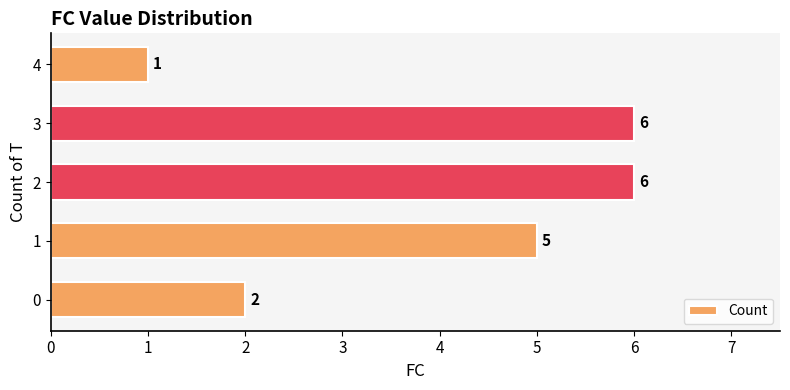

Is it true that the value at 2 is 6?

True